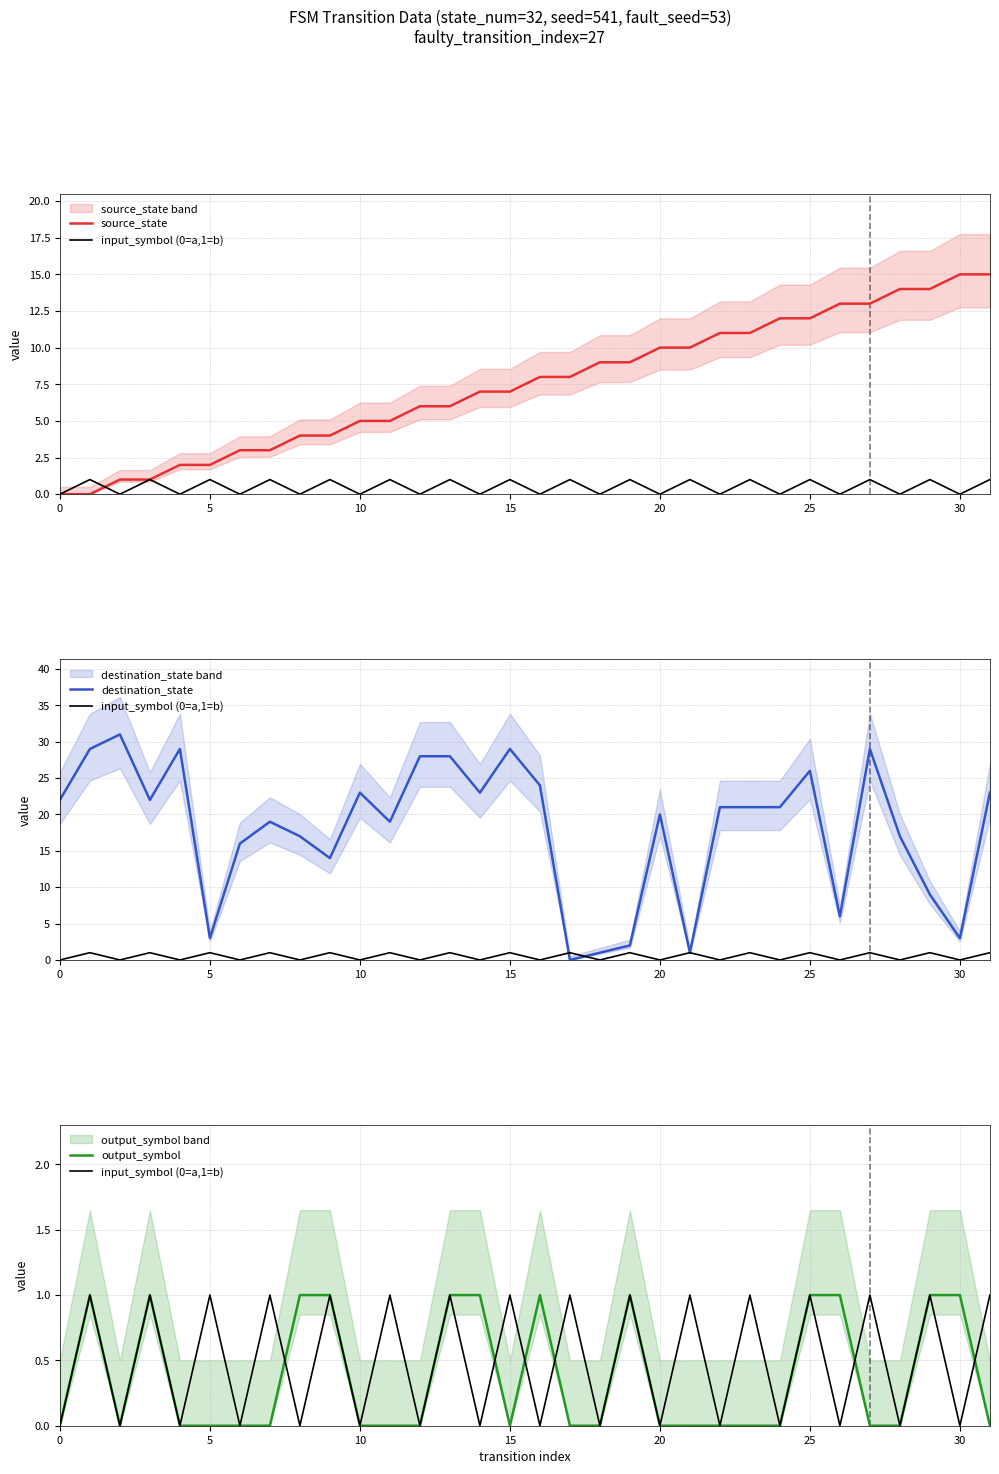

Does the chart display data point markers on the line(s)?

No